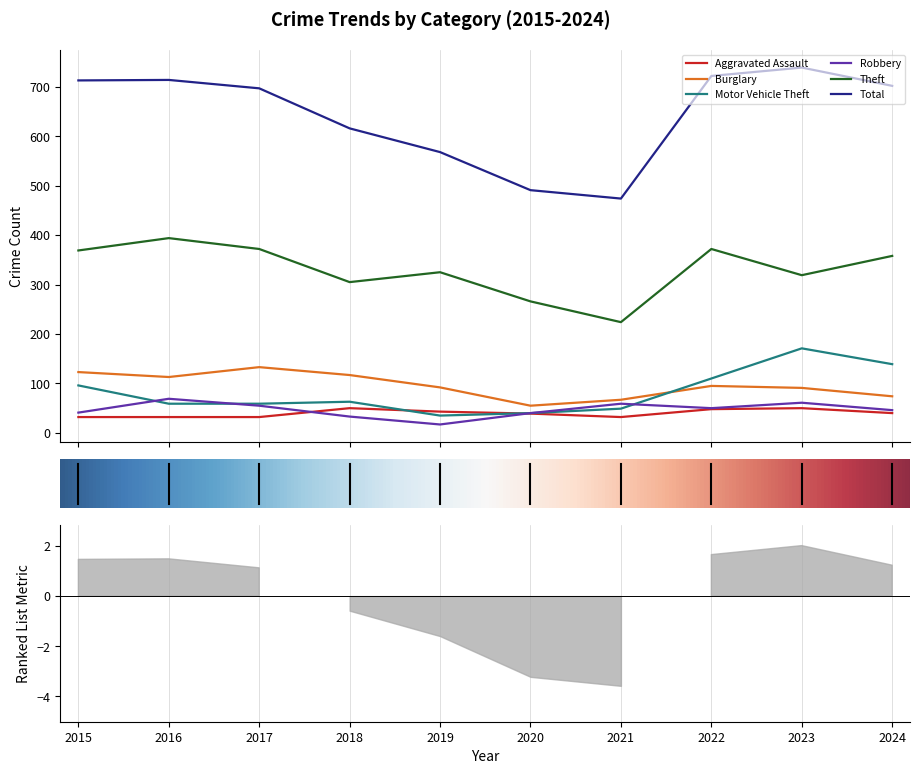

What is the minimum value for Total?

474